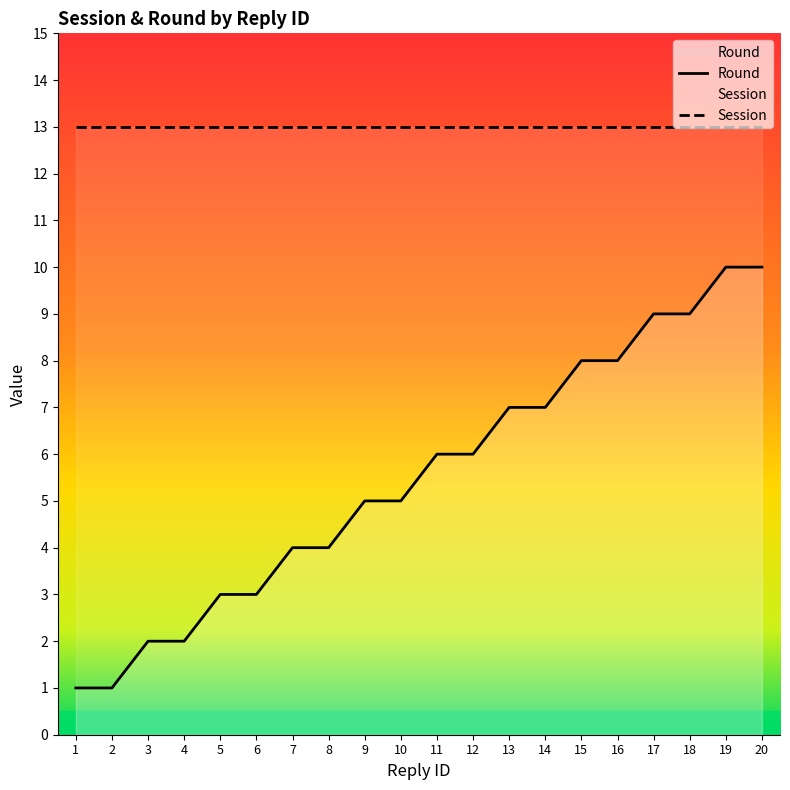

Rank the categories by value from lowest to highest.

1, 2, 3, 4, 5, 6, 7, 8, 9, 10, 11, 12, 13, 14, 15, 16, 17, 18, 19, 20